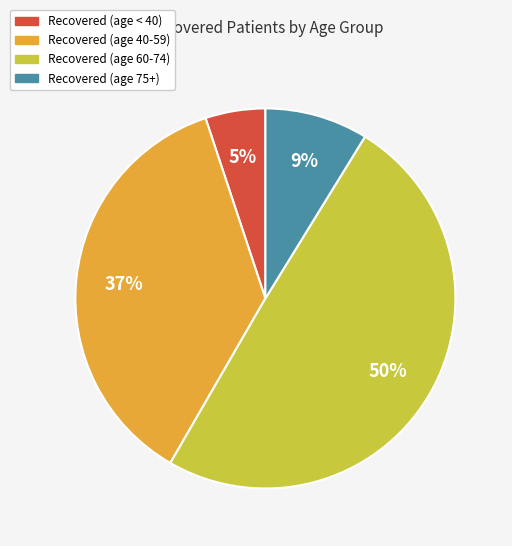

True or false: Recovered (age 60-74) accounts for 50% of the total.

True